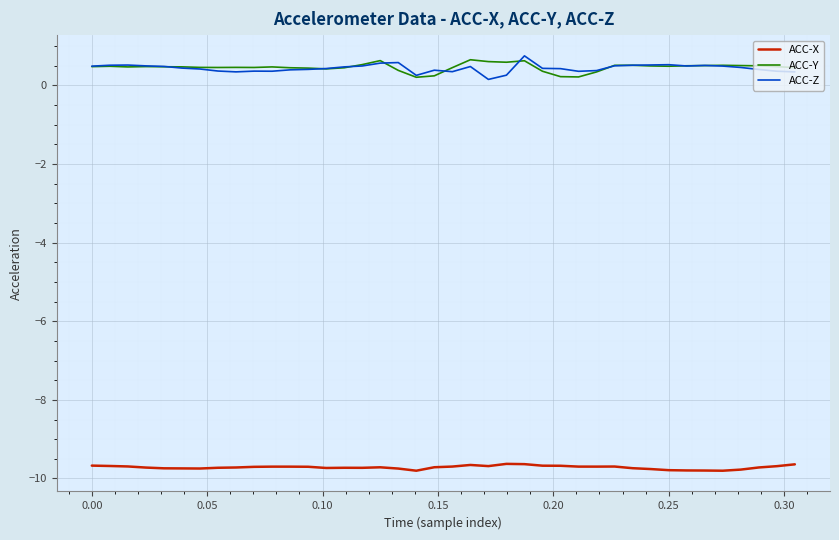

What is the maximum value for ACC-Y?

0.7